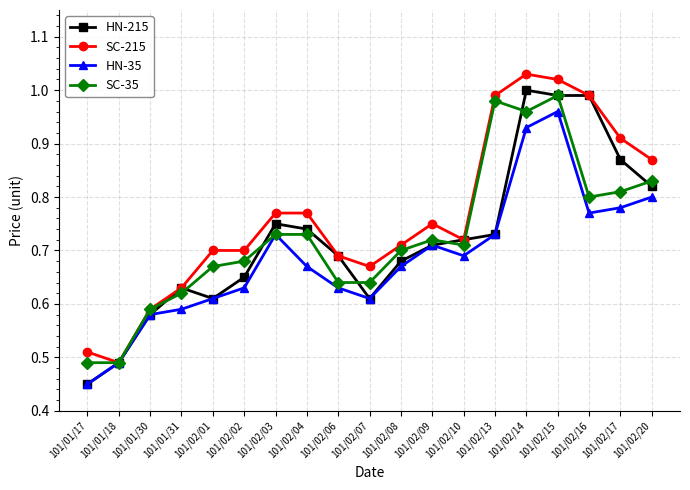

What is the sum of the SC-215 values at 101/01/31 and 101/02/13?

1.6